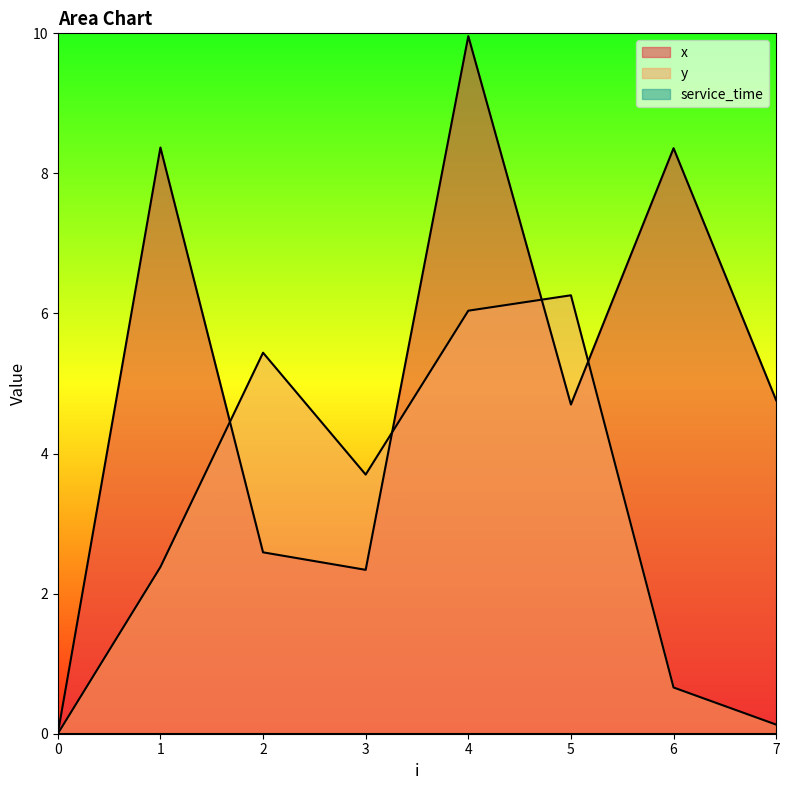

Which label corresponds to the largest value in the chart?

4